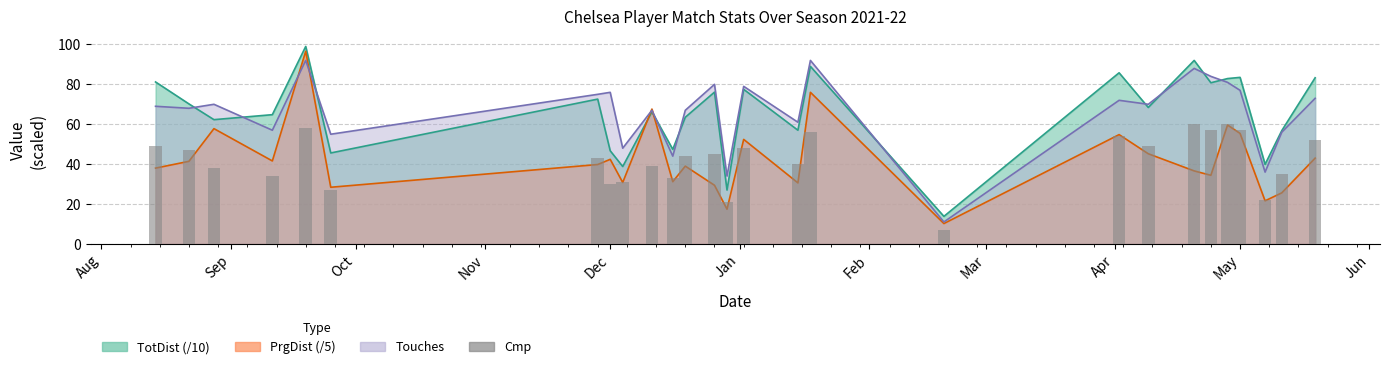

What is the value of the 23rd bar from the left?

60